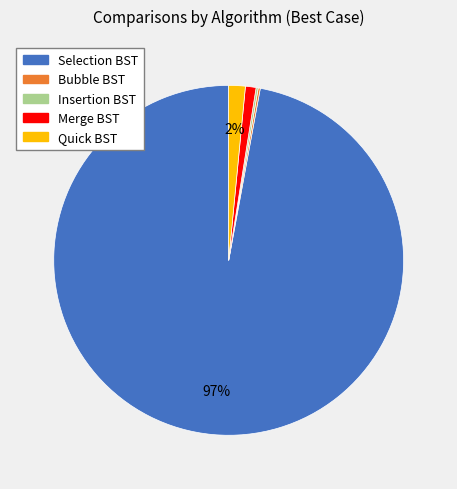

To the nearest percent, what is the difference between the largest and smallest slice percentages?

97%